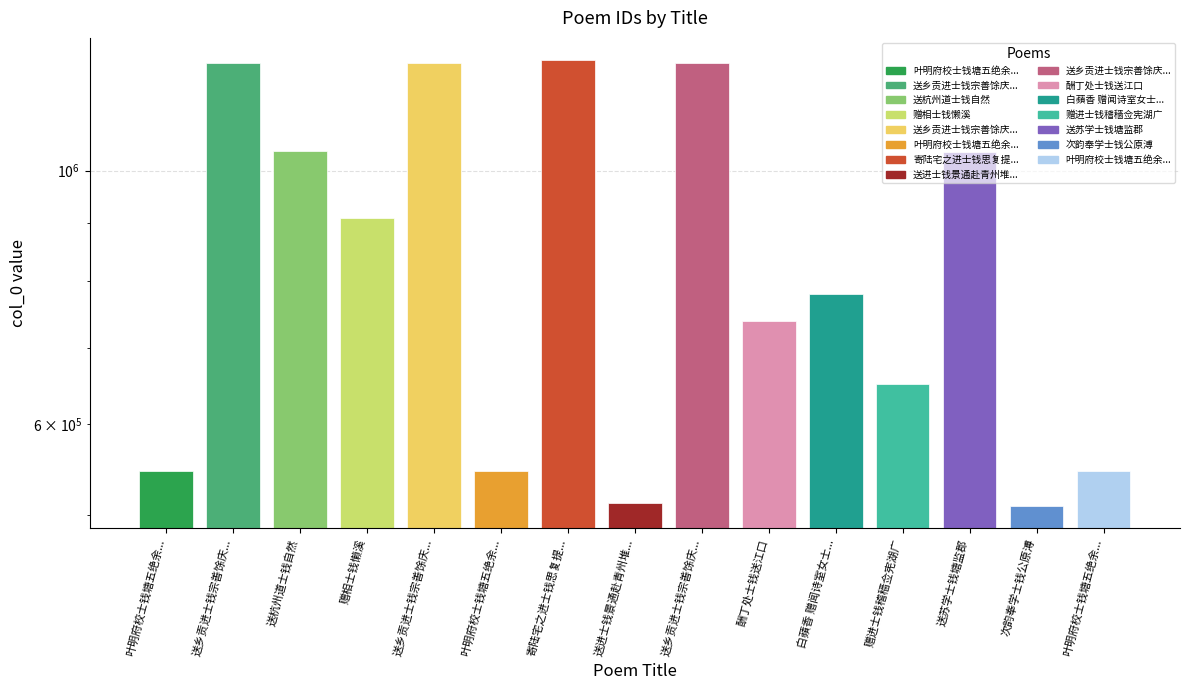

Is it true that the value at 叶明府校士钱塘五绝余... is 198402?

False